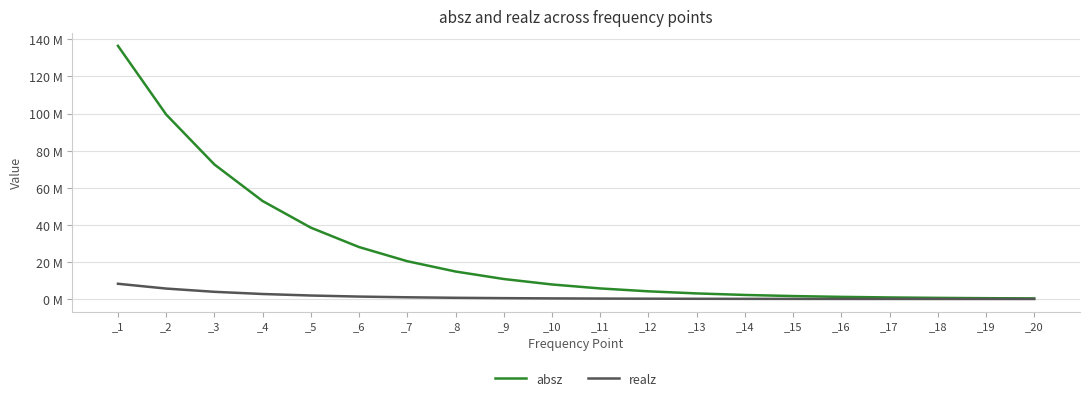

Reading left to right, extract all data points from this chart.

absz: _1=136486000.0	_2=99456700.0	_3=72530800.0	_4=52820600.0	_5=38464700.0	_6=28001800.0	_7=20376000.0	_8=14822900.0	_9=10780900.0	_10=7839530.0	_11=5699540.0	_12=4143230.0	_13=3011250.0	_14=2188220.0	_15=1589910.0	_16=1155060.0	_17=838979.0	_18=609310.0	_19=442452.0	_20=321229.0
realz: _1=8217370.0	_2=5631970.0	_3=3878180.0	_4=2700090.0	_5=1883160.0	_6=1308850.0	_7=928642.0	_8=653149.0	_9=463437.0	_10=329509.0	_11=235201.0	_12=168915.0	_13=121891.0	_14=88523.0	_15=64864.5	_16=48078.3	_17=36146.8	_18=27660.5	_19=21637.9	_20=17360.3